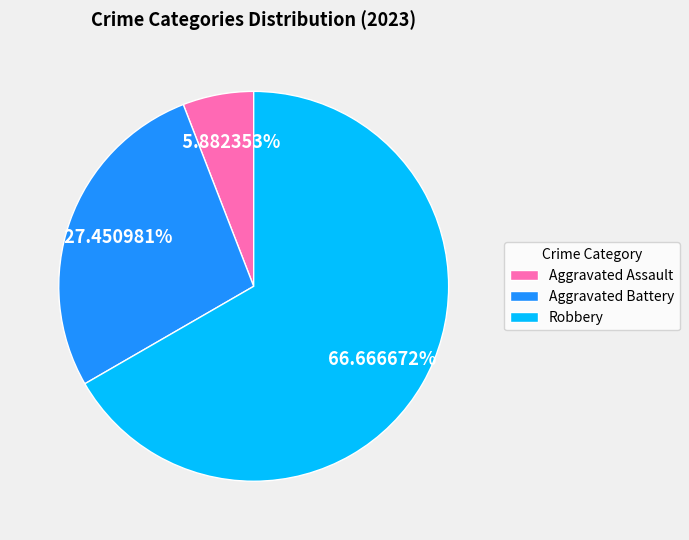

Which slice is the smallest?

Aggravated Assault